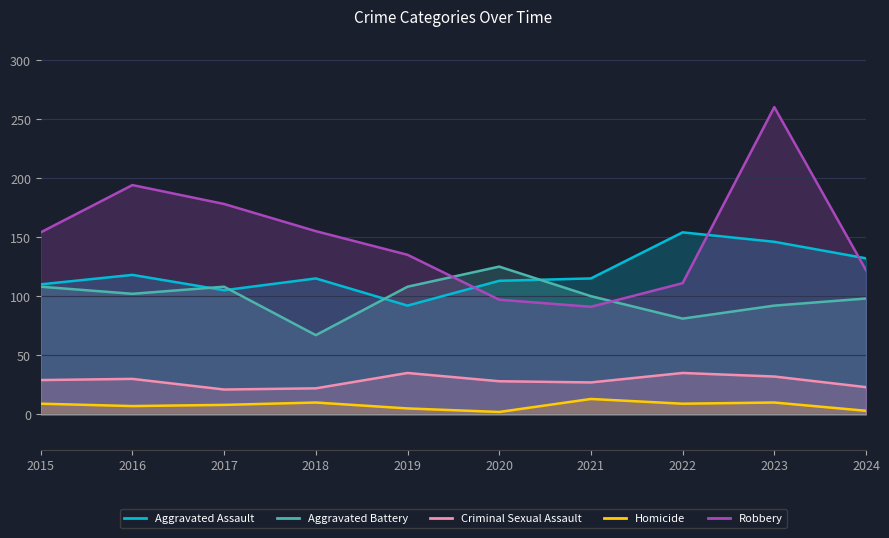

Rank the series at 2024 from lowest to highest value.

Homicide, Criminal Sexual Assault, Aggravated Battery, Robbery, Aggravated Assault